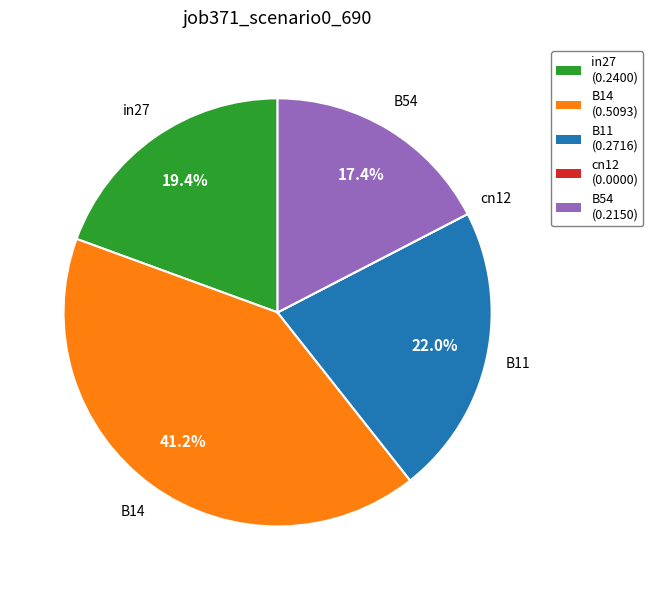

Between B54 (0.2150) and B11 (0.2716), which is larger?

B11 (0.2716)